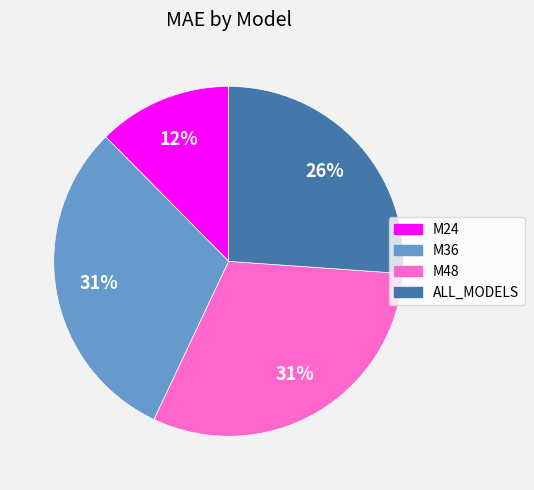

Count the number of slices in the pie.

4